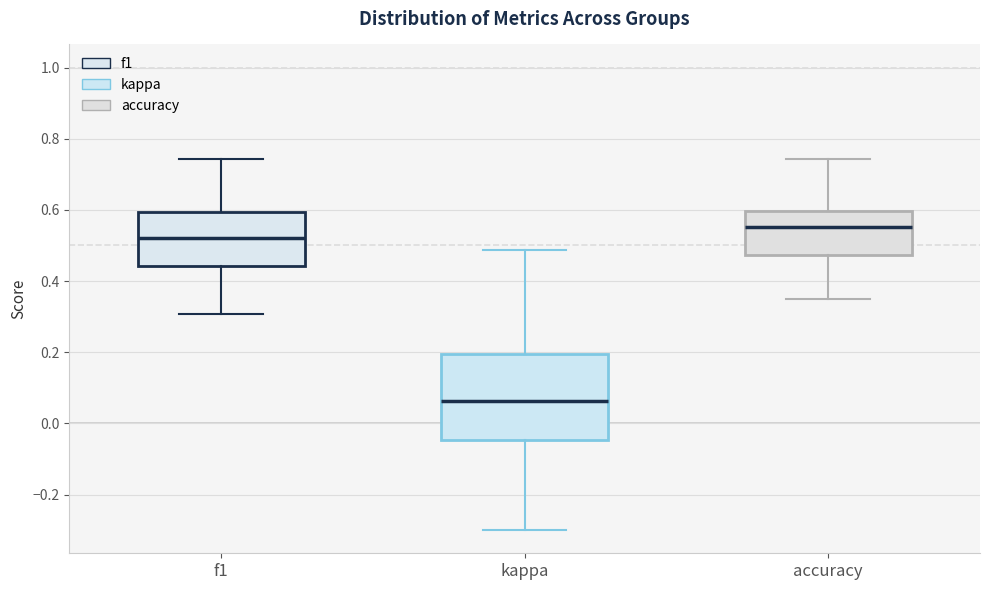

Reading left to right, read every box against the y-axis: the position of its median line, the range the box covers, and the ends of its whiskers. The values are not printed on the chart, so give them approximately, as read against the axis.

f1: median 0.52, box 0.44 to 0.60, whiskers 0.30 to 0.74
kappa: median 0.06, box -0.04 to 0.20, whiskers -0.30 to 0.48
accuracy: median 0.56, box 0.48 to 0.60, whiskers 0.36 to 0.74